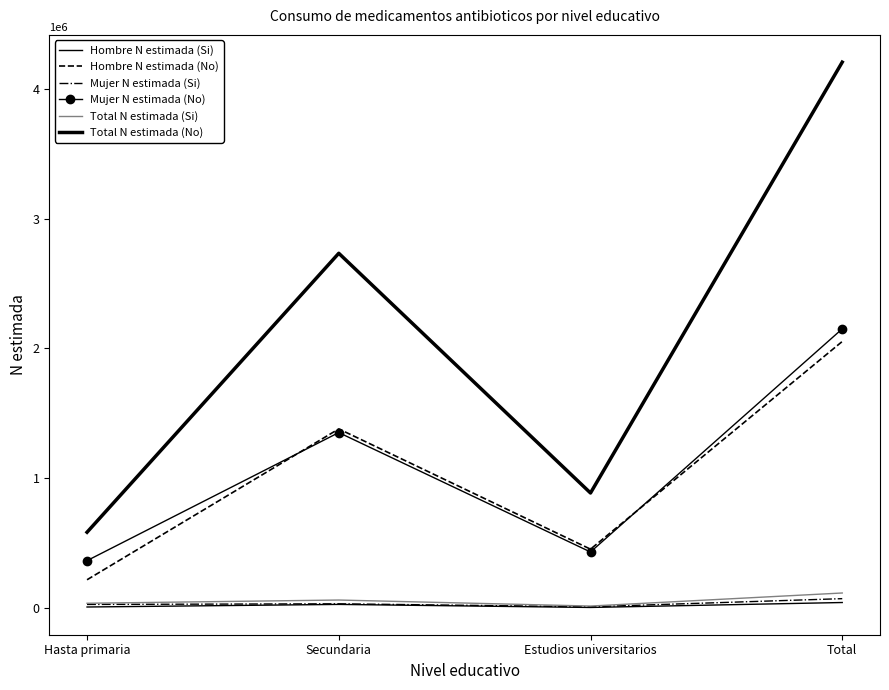

What is the value of the Total N estimada (No) point at the 1st from the left?

584715